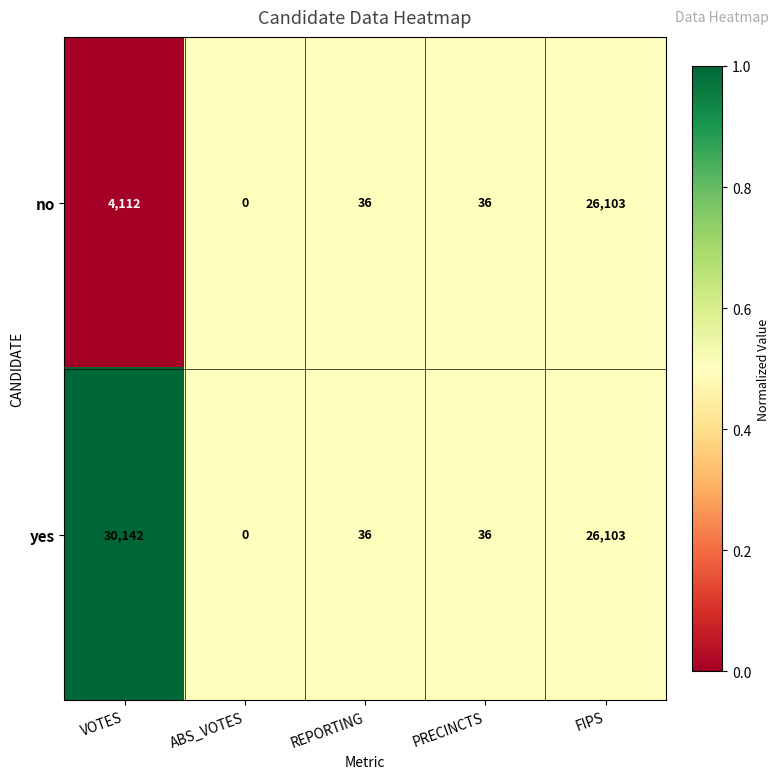

What is the difference between the maximum and second lowest values in the yes series?

30106